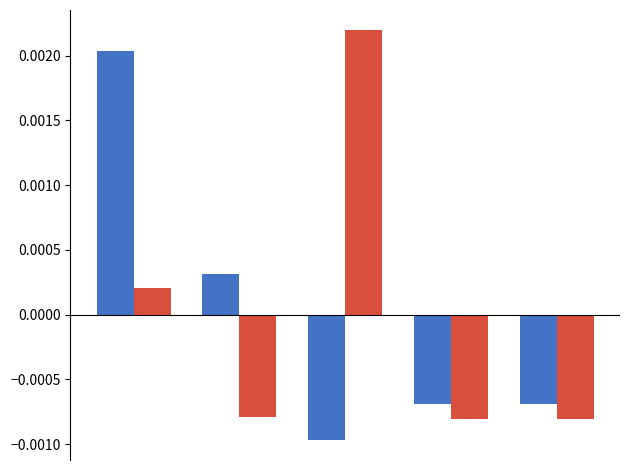

How many bars are there in total?

10